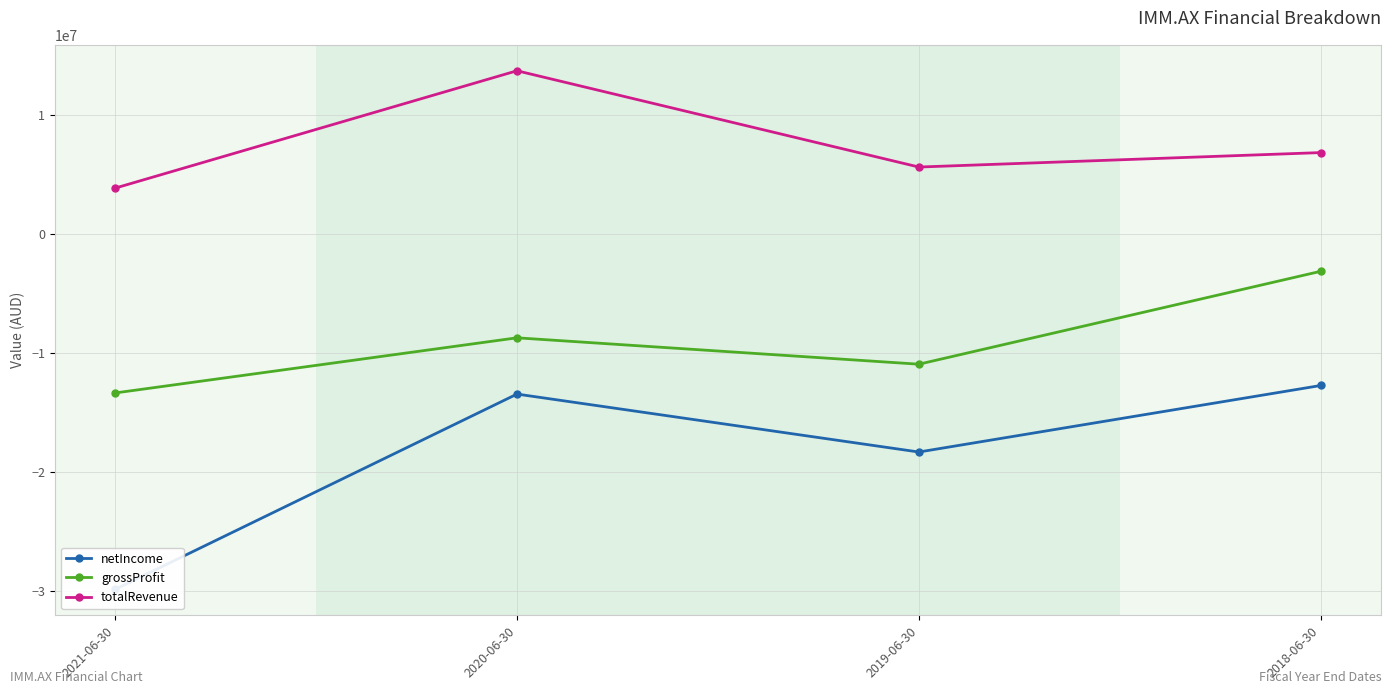

The value of totalRevenue at 2019-06-30 is 2599713. True or false?

False